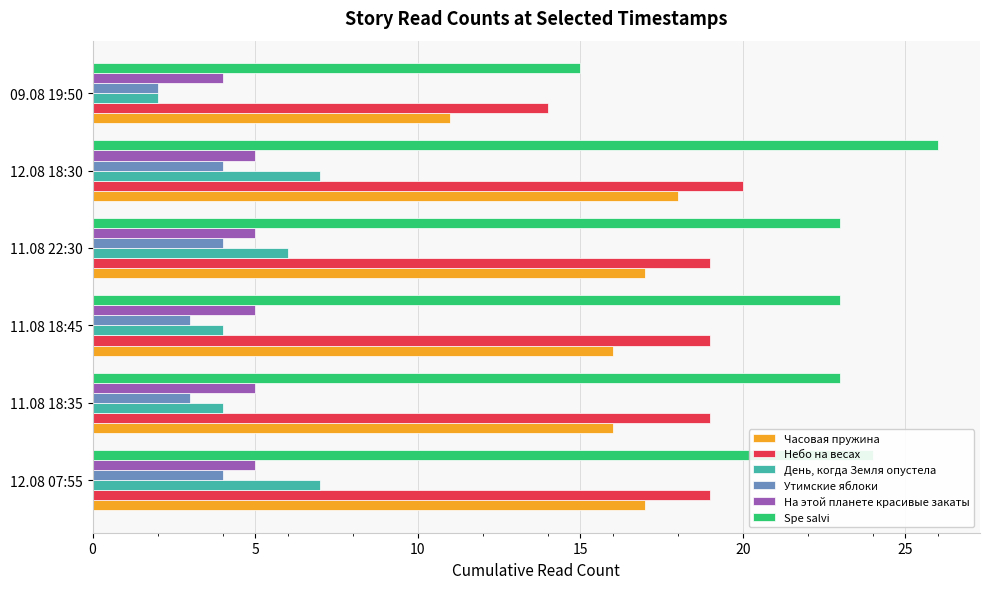

What is the sum of all На этой планете красивые закаты values?

29